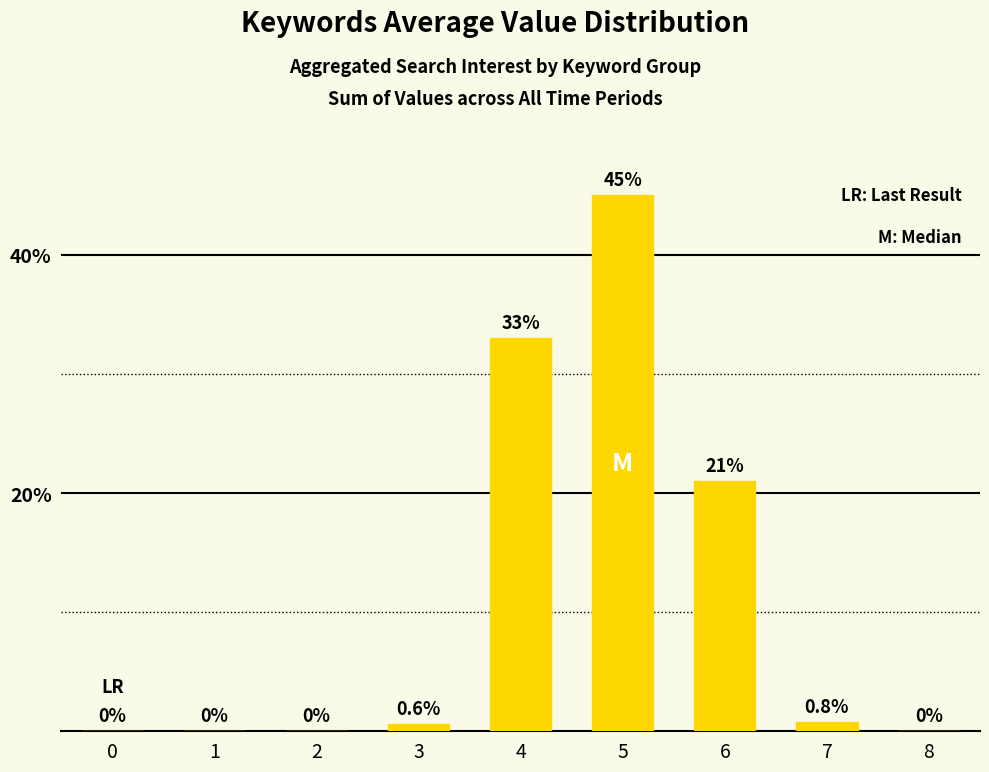

Reading left to right, extract all data points from this chart.

0.0	0.0	0.0	0.6	33.0	45.0	21.0	0.8	0.0